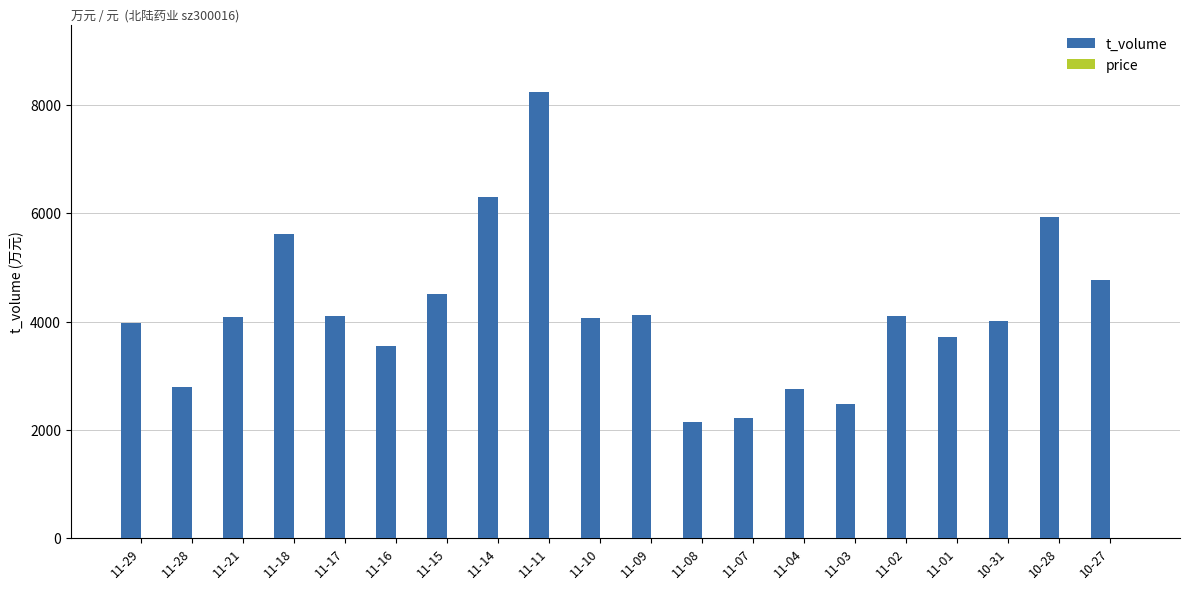

What is the sum of all t_volume values?

83479.0